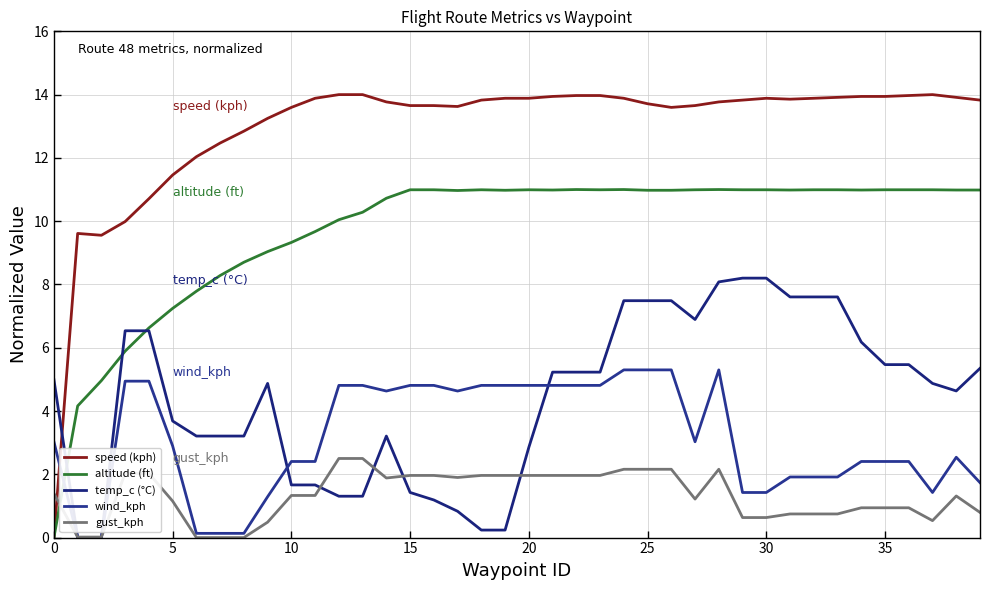

Reading left to right, extract all data points from this chart.

speed (kph): 0.0	9.6	9.6	10.0	10.7	11.5	12.0	12.5	12.8	13.2	13.6	13.9	14.0	14.0	13.8	13.7	13.7	13.6	13.8	13.9	13.9	13.9	14.0	14.0	13.9	13.7	13.6	13.7	13.8	13.8	13.9	13.9	13.9	13.9	13.9	13.9	14.0	14.0	13.9	13.8
altitude (ft): 0.0	4.2	5.0	5.9	6.6	7.2	7.8	8.3	8.7	9.0	9.3	9.7	10.0	10.3	10.7	11.0	11.0	11.0	11.0	11.0	11.0	11.0	11.0	11.0	11.0	11.0	11.0	11.0	11.0	11.0	11.0	11.0	11.0	11.0	11.0	11.0	11.0	11.0	11.0	11.0
temp_c (°C): 5.0	0.0	0.0	6.5	6.5	3.7	3.2	3.2	3.2	4.9	1.7	1.7	1.3	1.3	3.2	1.4	1.2	0.8	0.2	0.2	2.9	5.2	5.2	5.2	7.5	7.5	7.5	6.9	8.1	8.2	8.2	7.6	7.6	7.6	6.2	5.5	5.5	4.9	4.6	5.3
wind_kph: 3.0	0.0	0.0	4.9	4.9	2.9	0.1	0.1	0.1	1.3	2.4	2.4	4.8	4.8	4.6	4.8	4.8	4.6	4.8	4.8	4.8	4.8	4.8	4.8	5.3	5.3	5.3	3.0	5.3	1.4	1.4	1.9	1.9	1.9	2.4	2.4	2.4	1.4	2.5	1.7
gust_kph: 1.4	0.0	0.0	2.0	2.0	1.2	0.0	0.0	0.0	0.5	1.3	1.3	2.5	2.5	1.9	2.0	2.0	1.9	2.0	2.0	2.0	2.0	2.0	2.0	2.2	2.2	2.2	1.2	2.2	0.6	0.6	0.7	0.7	0.7	0.9	0.9	0.9	0.5	1.3	0.8